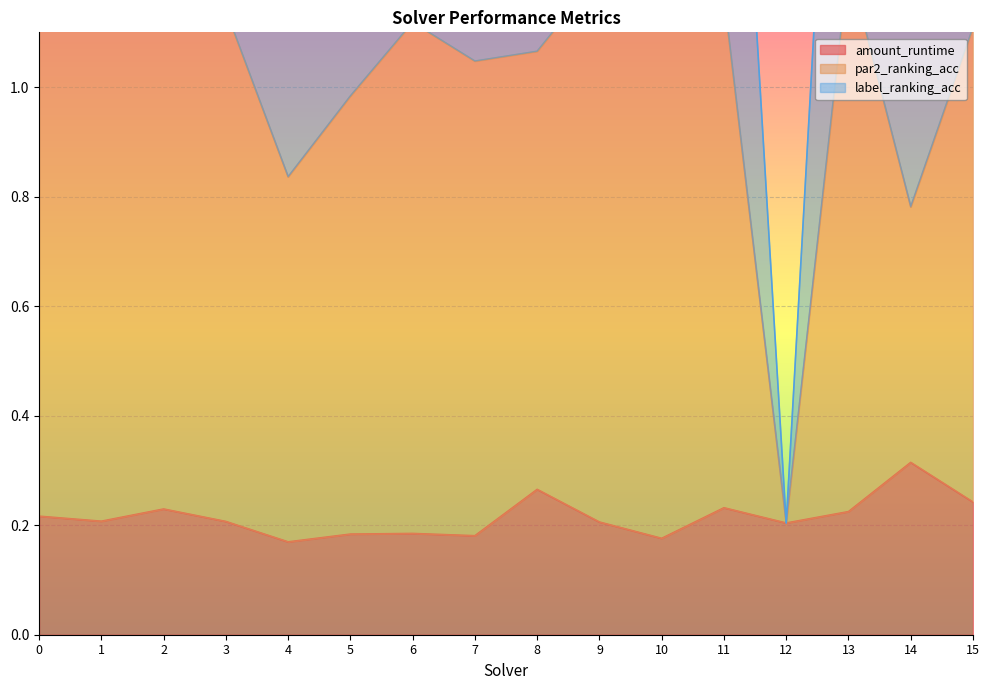

True or false: amount_runtime and par2_ranking_acc cross at least once.

False